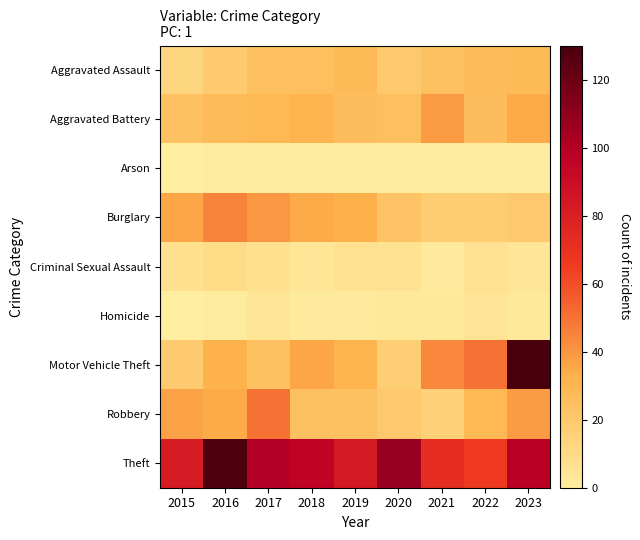

At which category is the sum across all series the highest?

2023